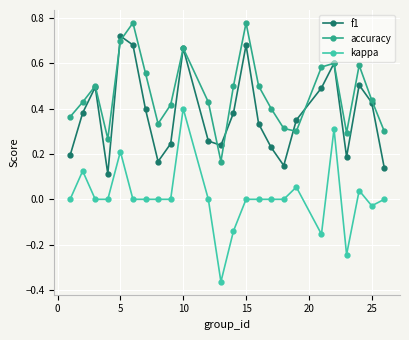

How many data points does each series have?

24